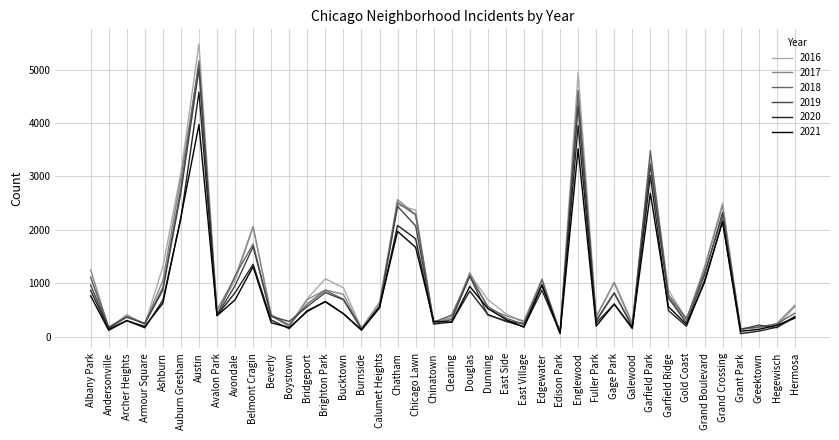

Which series has the widest spread of values?

2016